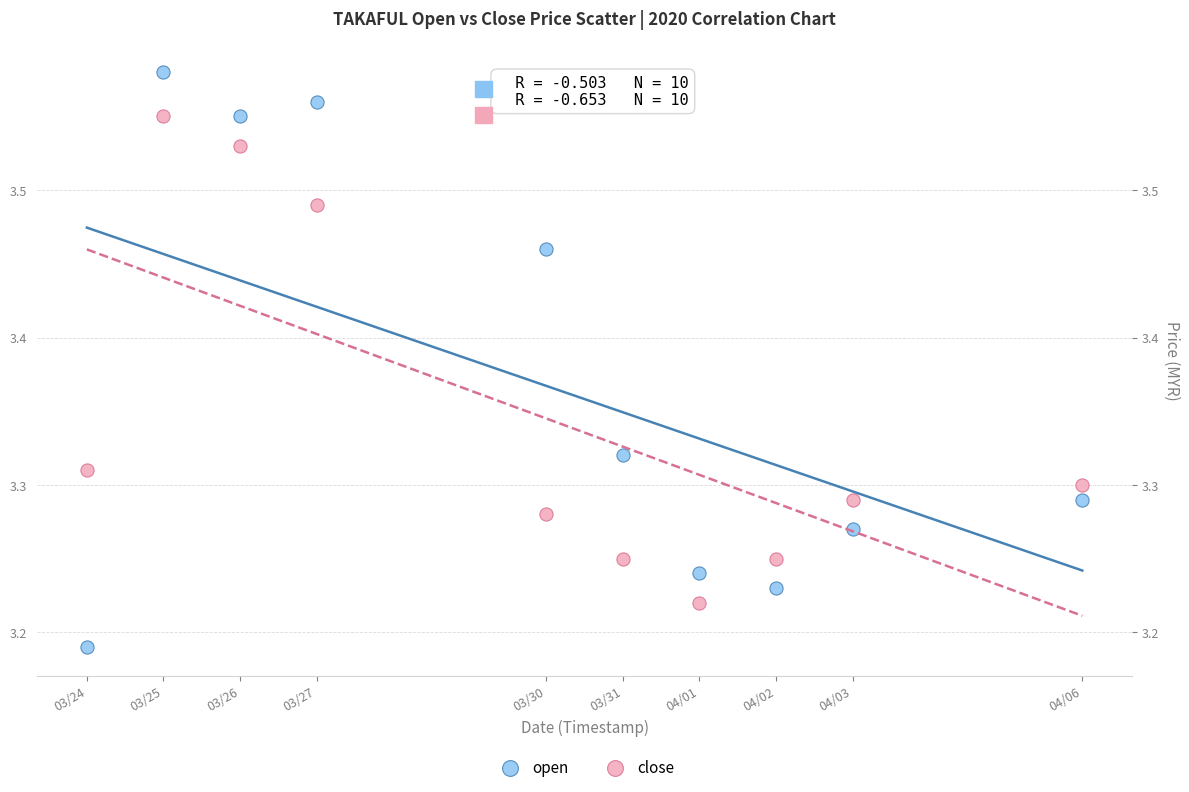

Which series contains the highest Y value?

open